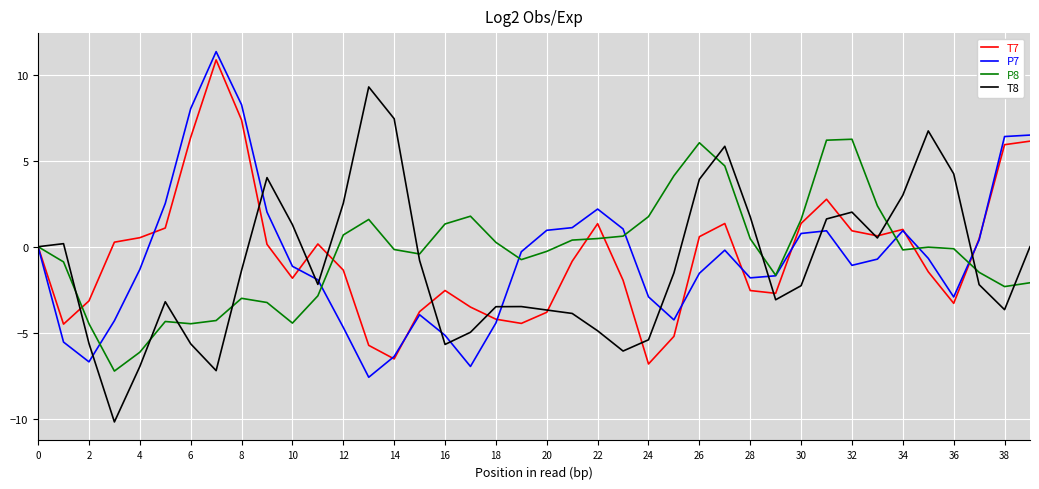

What is the difference between the second highest and minimum values in the T7 series?

14.2